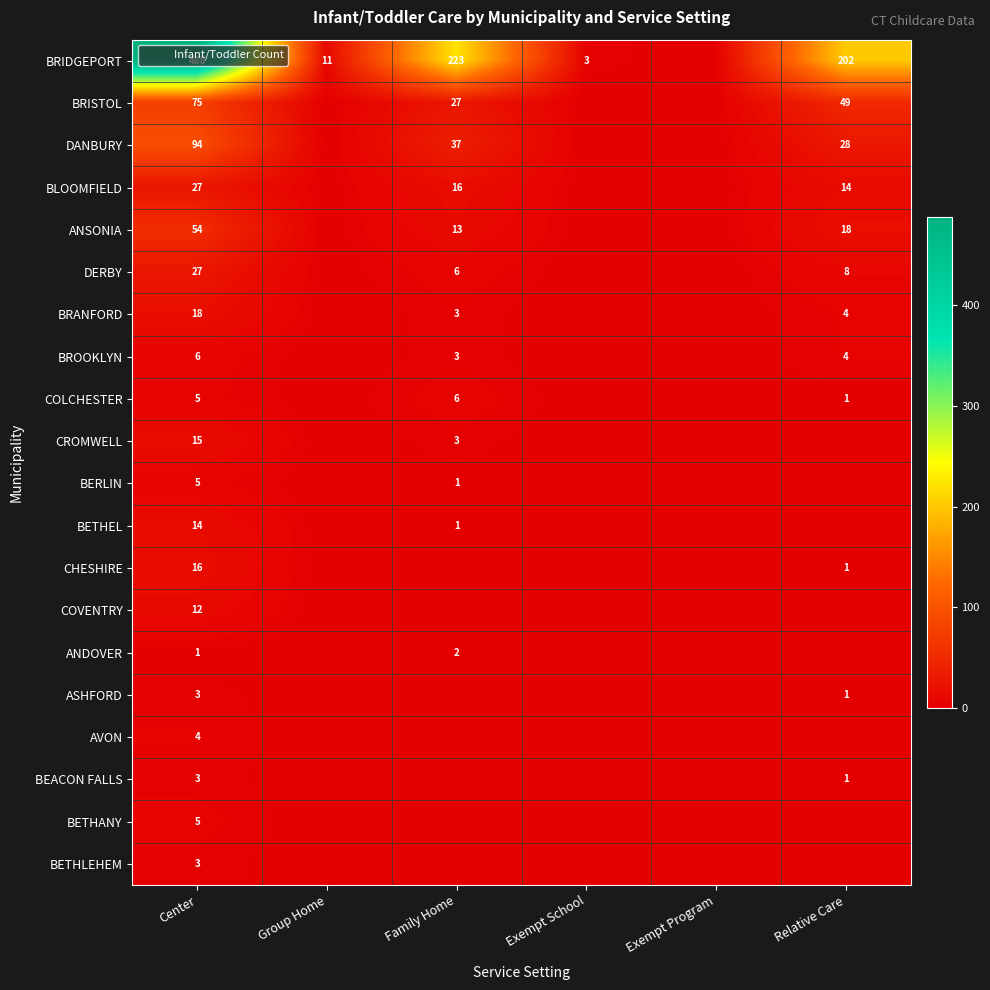

The value of DERBY at Family Home is 4. True or false?

False